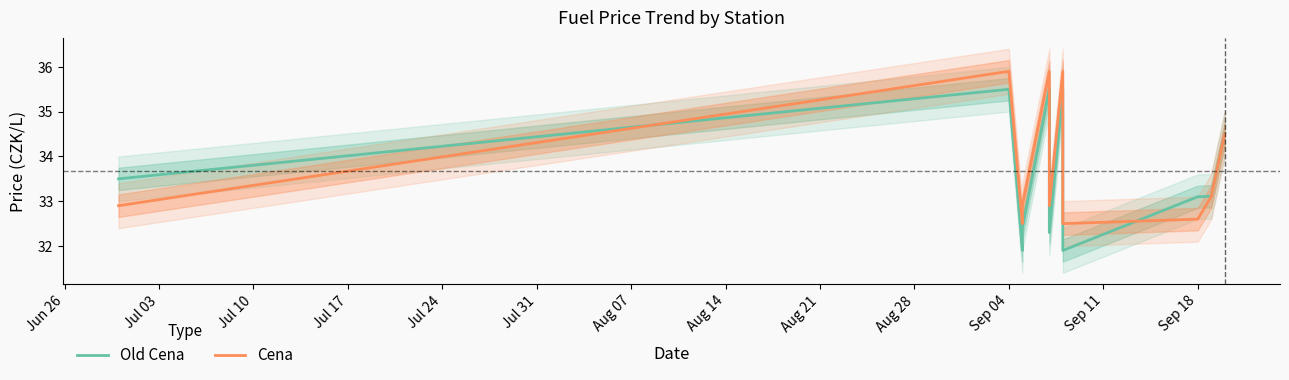

The Cena series shows 52.0 at Jul 10. True or false?

False